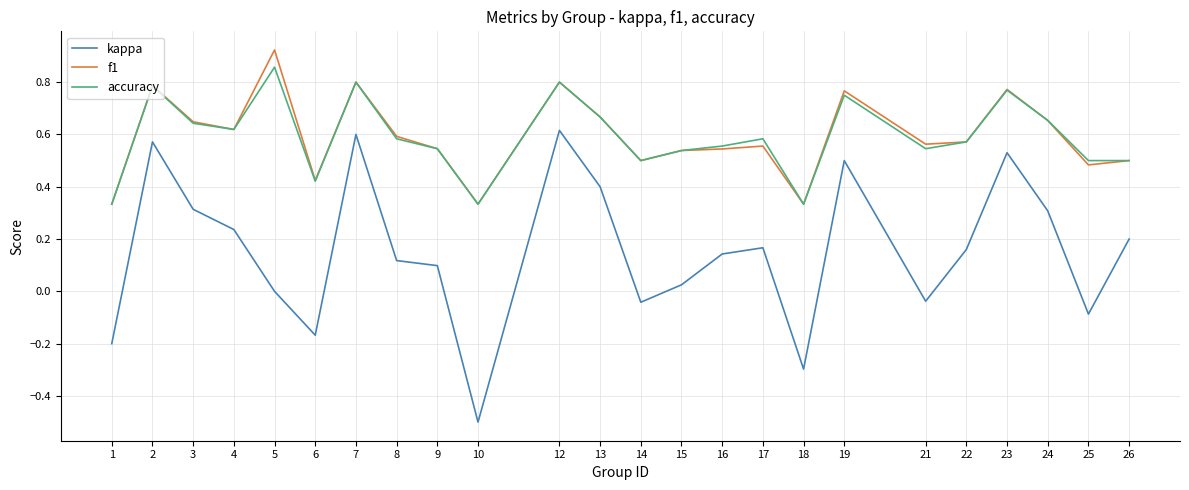

What are all the series names shown in the legend?

kappa, f1, accuracy